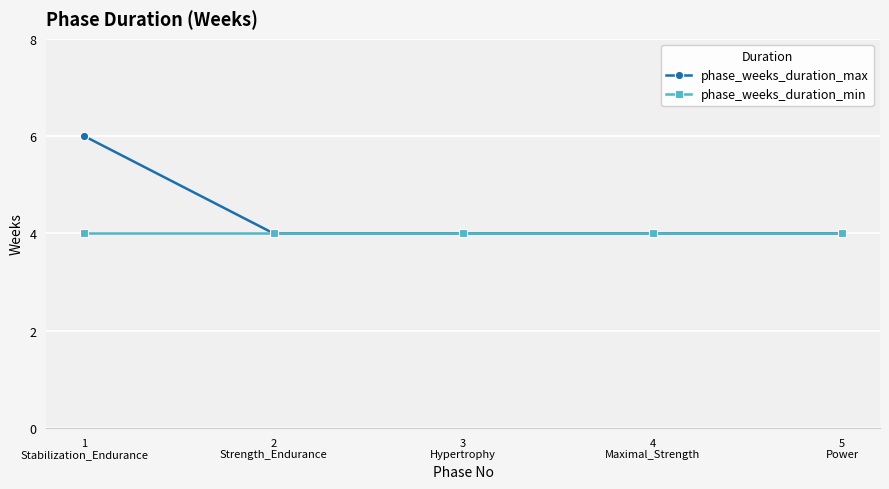

List the series in order of their peak value, highest first.

phase_weeks_duration_max, phase_weeks_duration_min